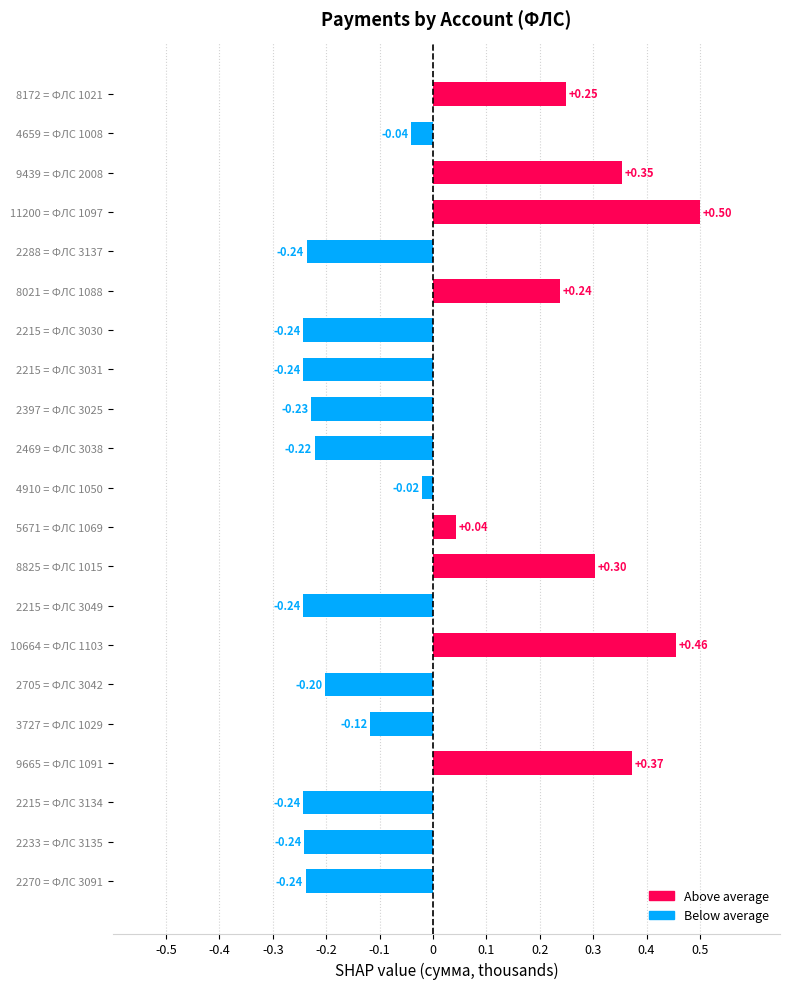

Does the chart contain any negative values?

Yes